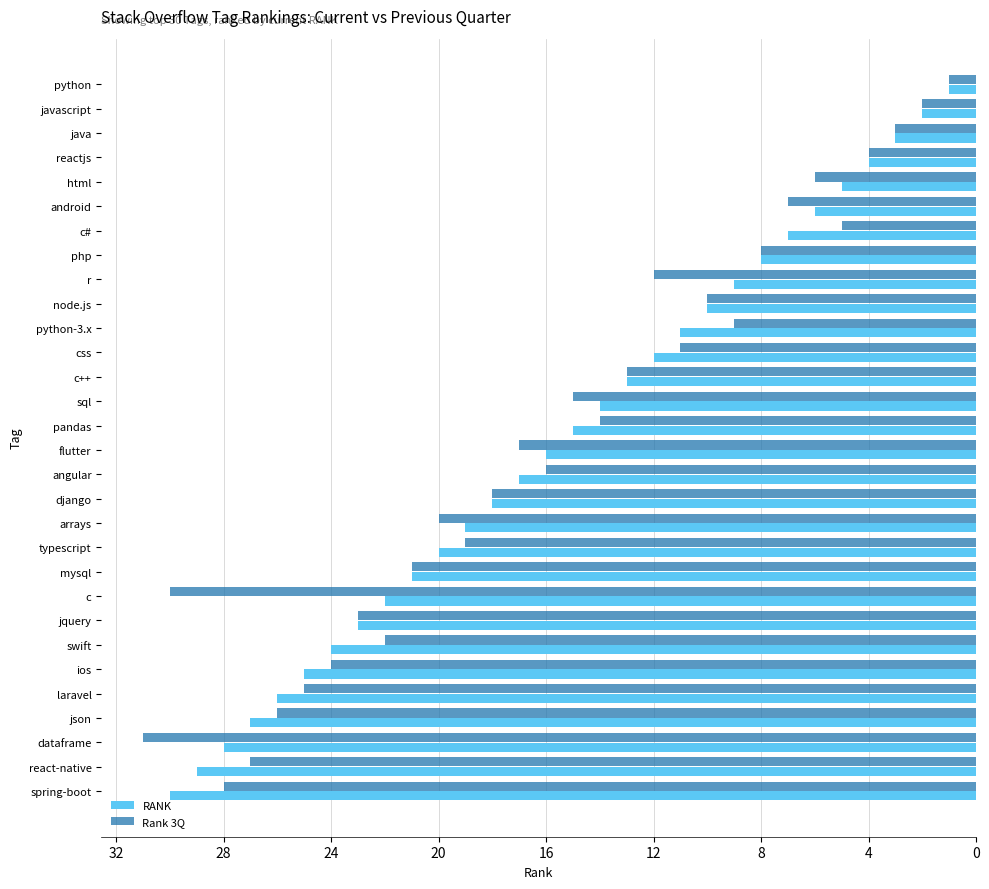

Is the value of Rank 3Q at flutter greater than the value of RANK at r?

Yes